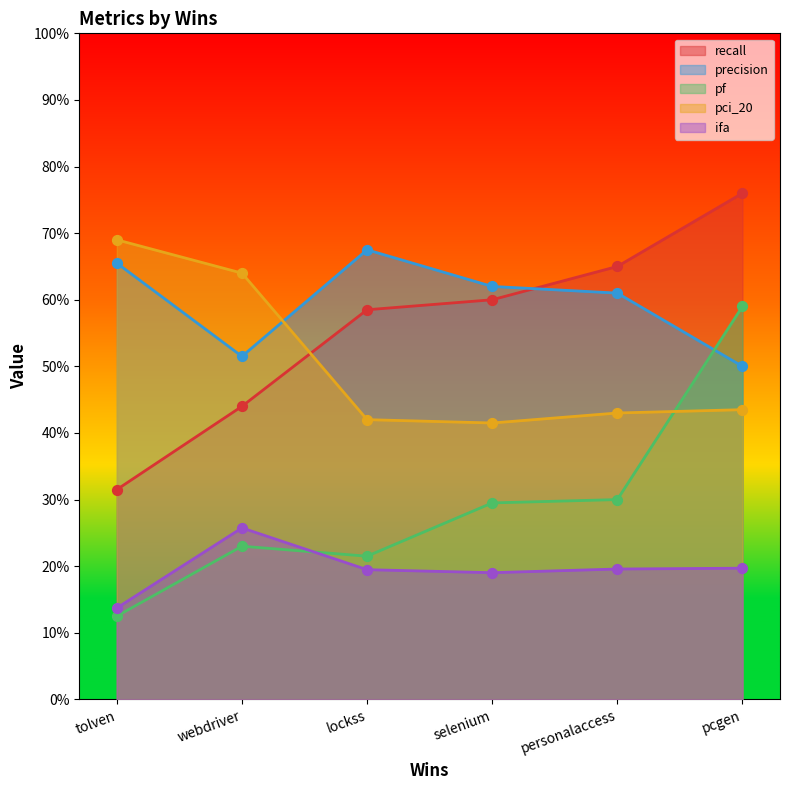

At how many categories does at least one series exceed 0?

6